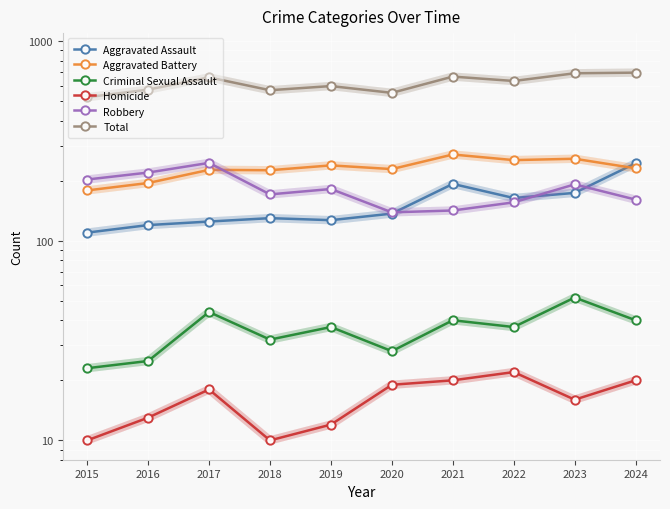

What is the greatest value displayed?

697